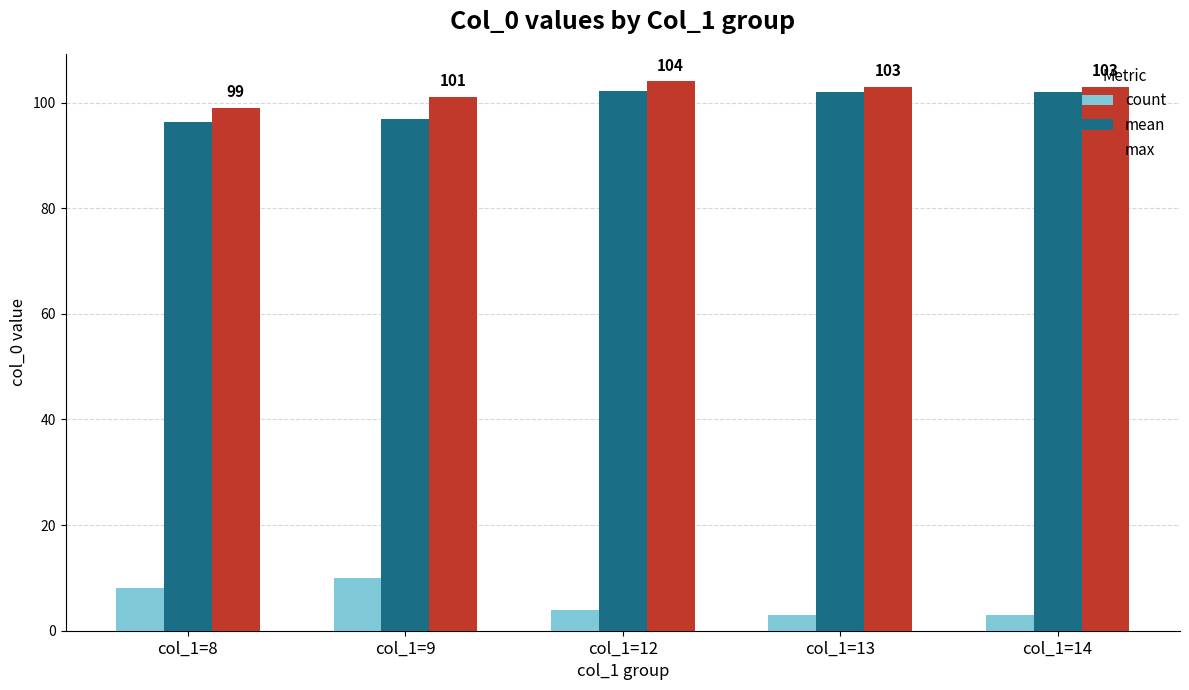

At how many categories does at least one series exceed 47?

5